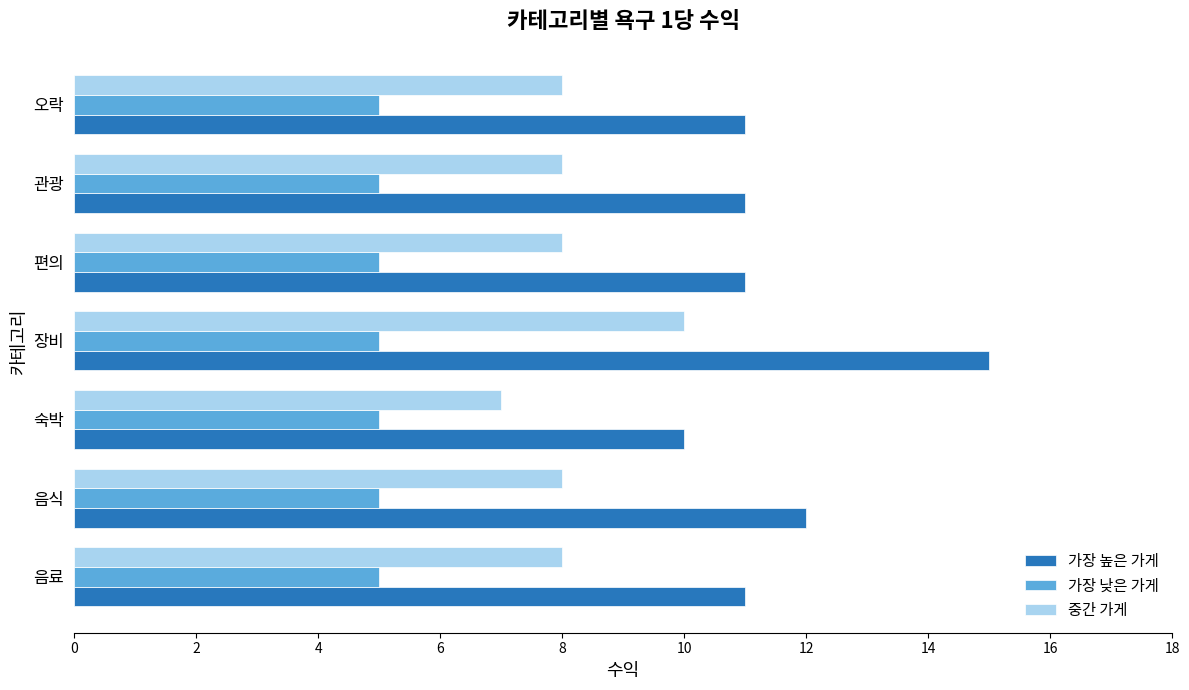

Rank the series by their maximum value, from lowest to highest.

가장 낮은 가게, 중간 가게, 가장 높은 가게